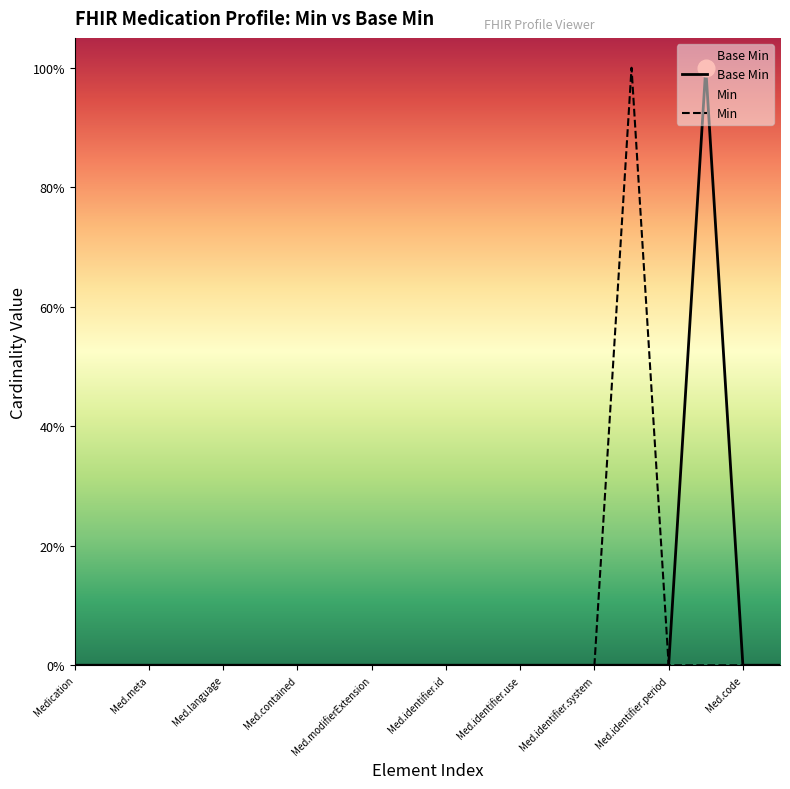

True or false: Min has more than 2 interior local peaks.

False